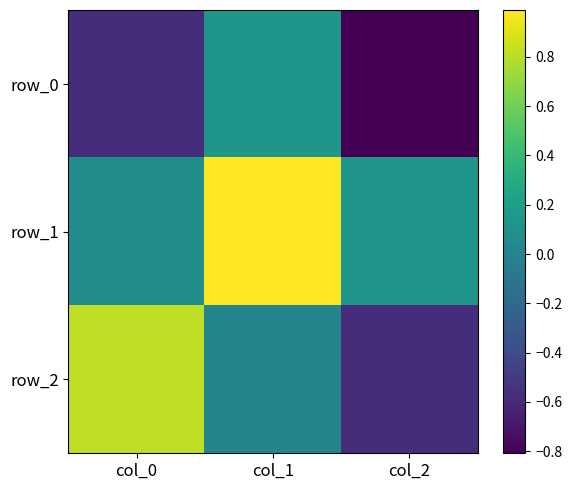

Is it true that row_2 equals -1.0 at col_2?

False